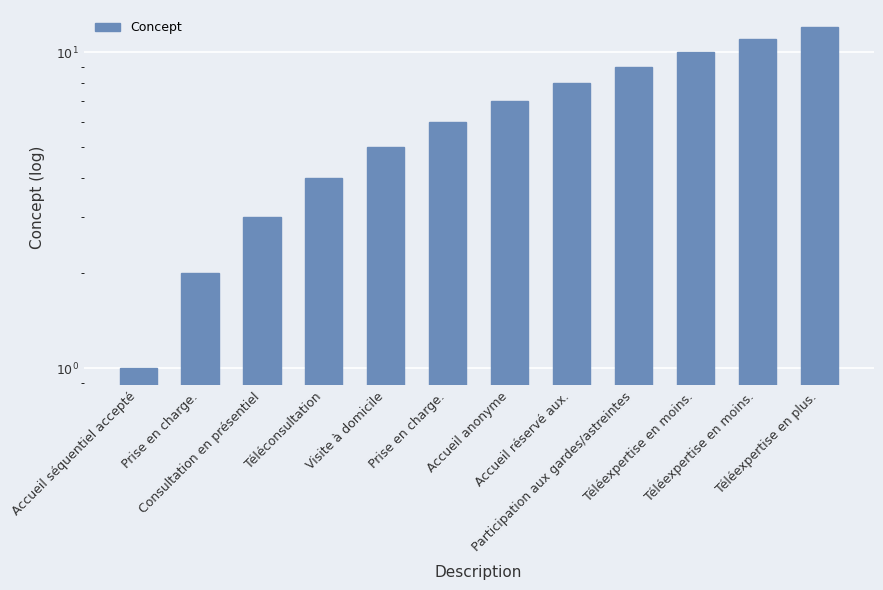

True or false: the data shows 8 at Accueil réservé aux..

True